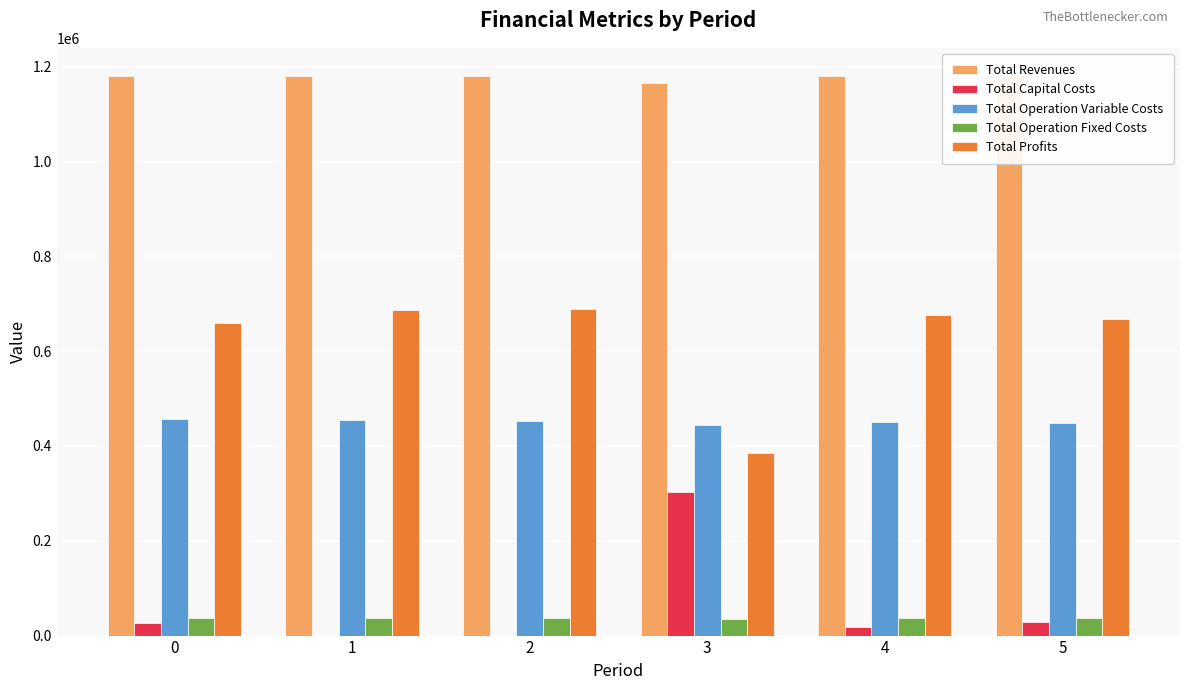

What is the average value of the Total Capital Costs series?

62533.3